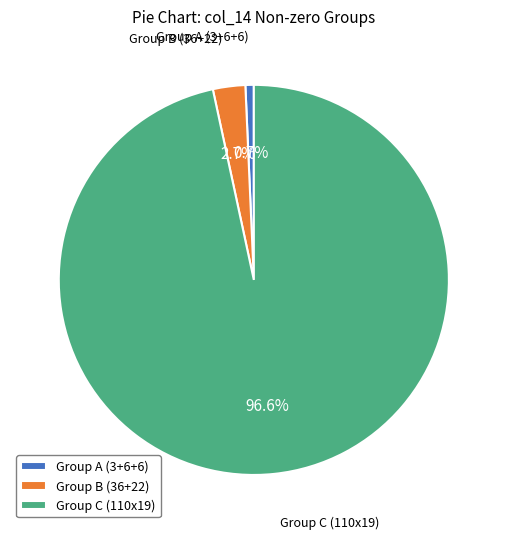

Which slice is the smallest?

Group A (3+6+6)